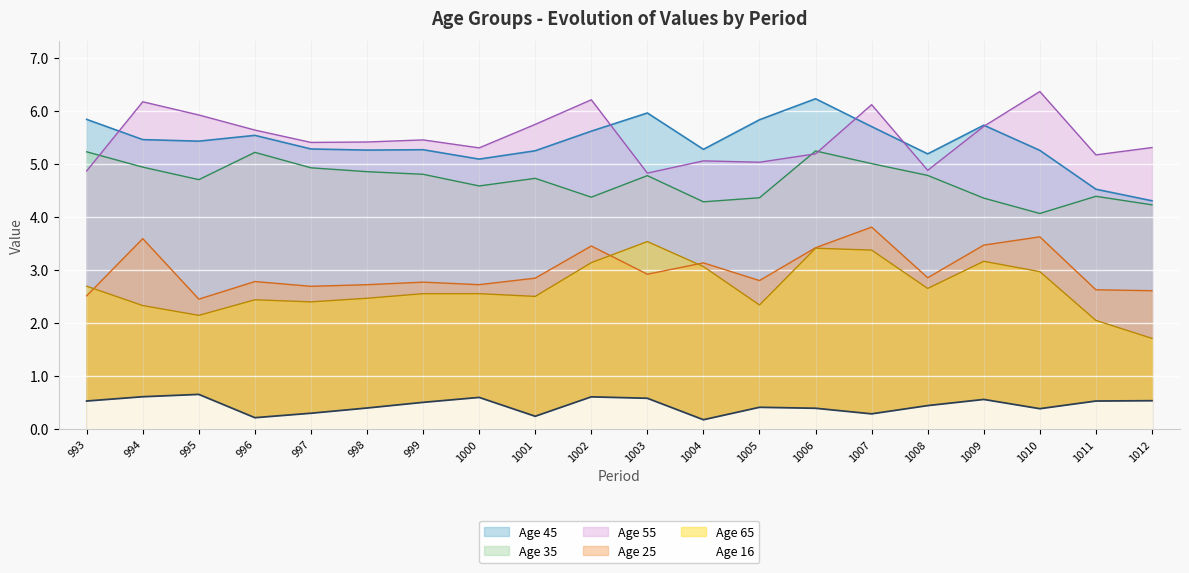

What is the difference between the highest and lowest values at 996?

5.4